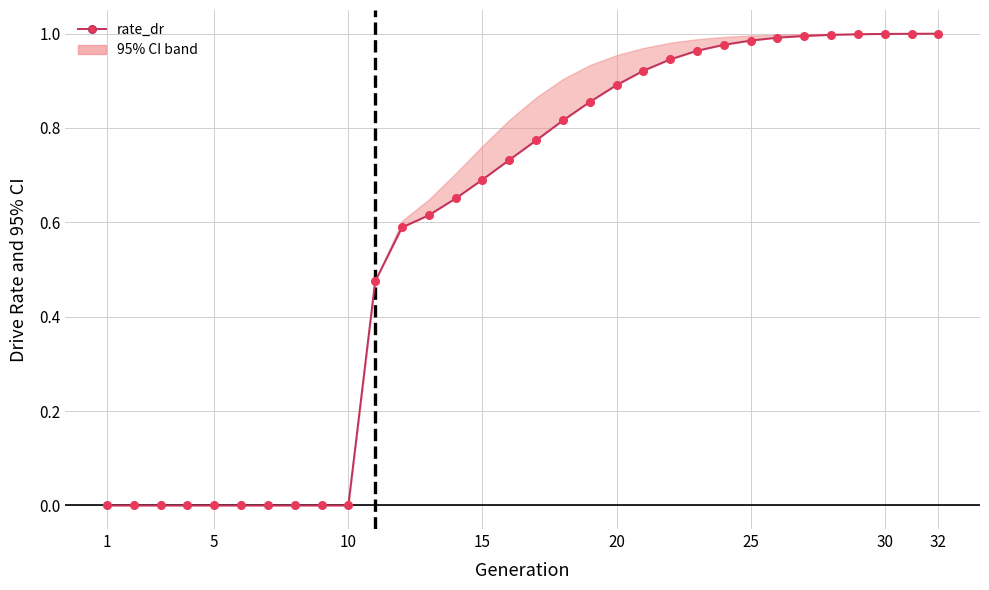

The value at 13 is 0.1. True or false?

False